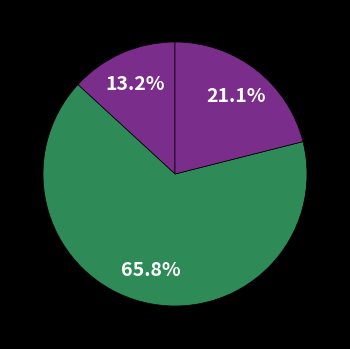

Count the number of slices in the pie.

3